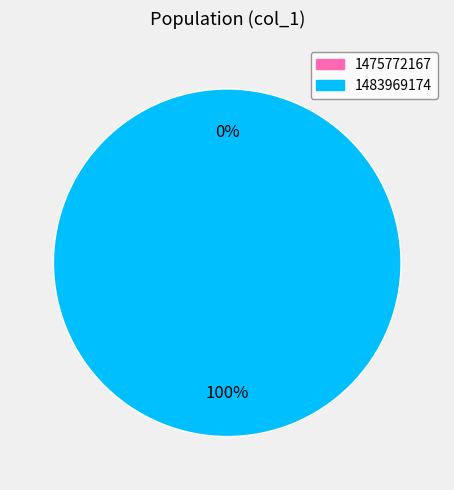

Which slice is the largest?

1483969174